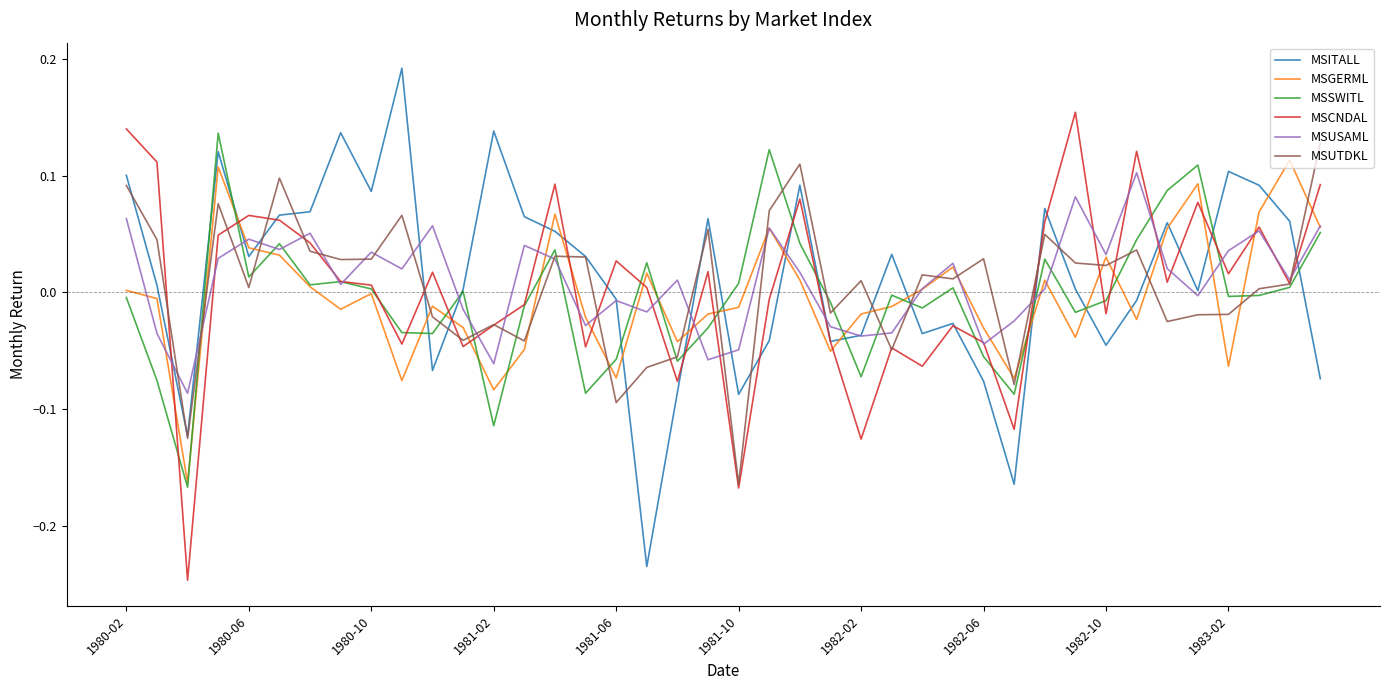

After their last crossing, which series has the higher values: MSGERML or MSITALL?

MSGERML